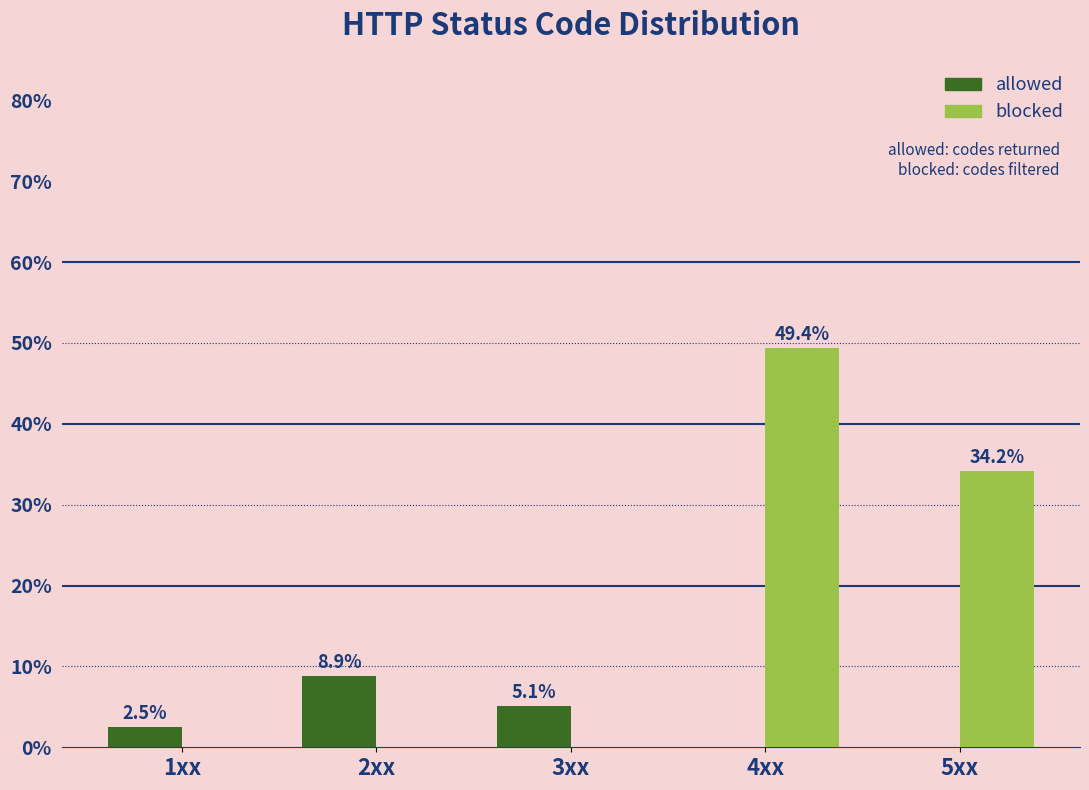

Reading left to right, list all the values displayed in this chart.

allowed: 1xx=2.5	2xx=8.9	3xx=5.1	4xx=0.0	5xx=0.0
blocked: 1xx=0.0	2xx=0.0	3xx=0.0	4xx=49.4	5xx=34.2